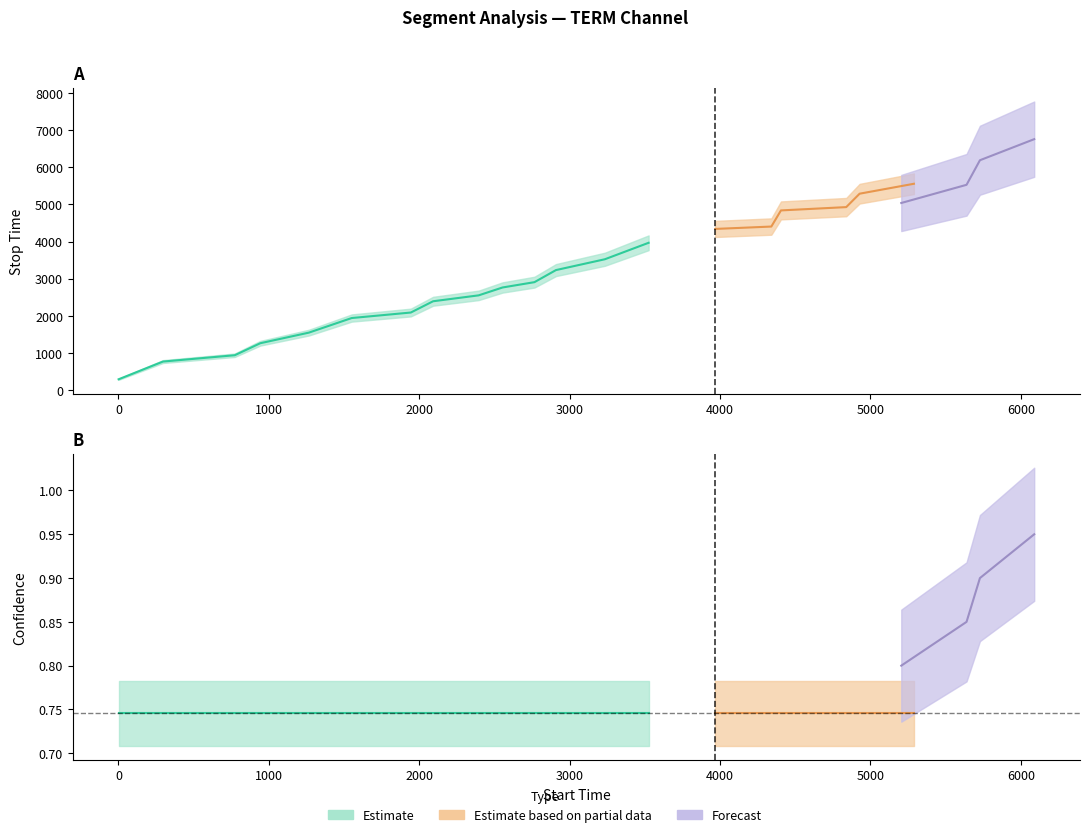

The confidence series shows 0.7 at 8. True or false?

True